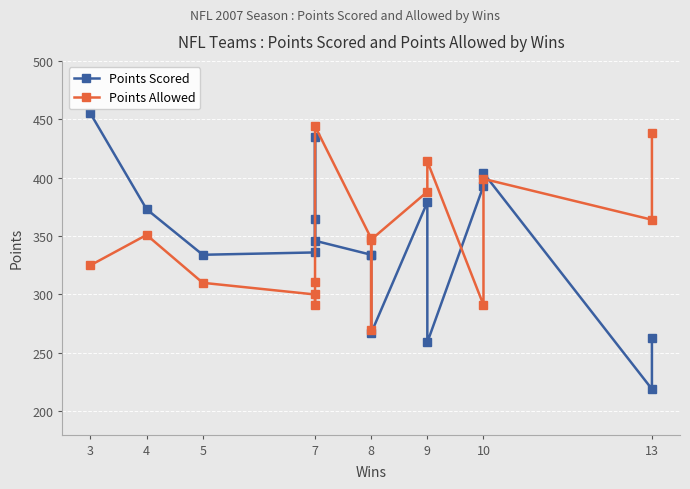

Where is the first local minimum for Points Scored?

5